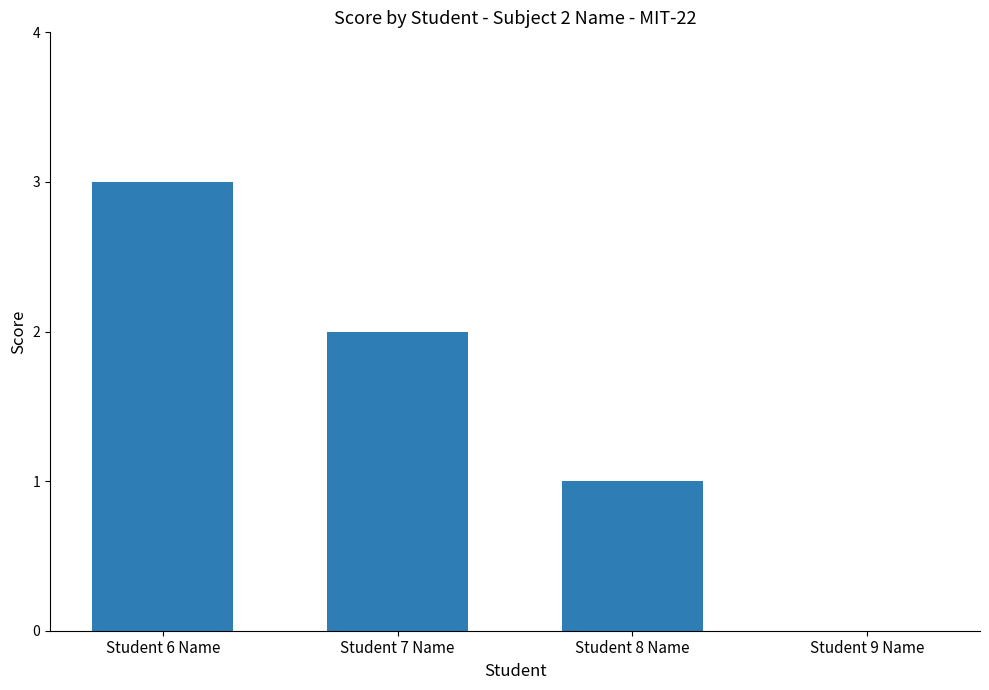

How many series are shown in this chart?

1